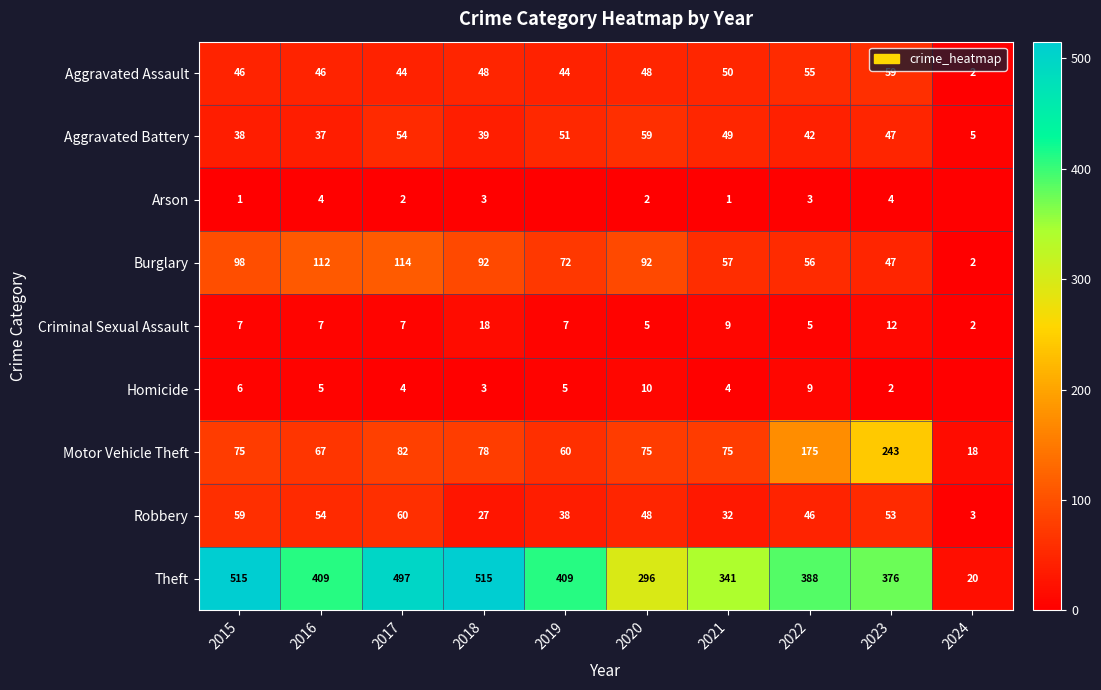

At how many categories does at least one series exceed 190?

9